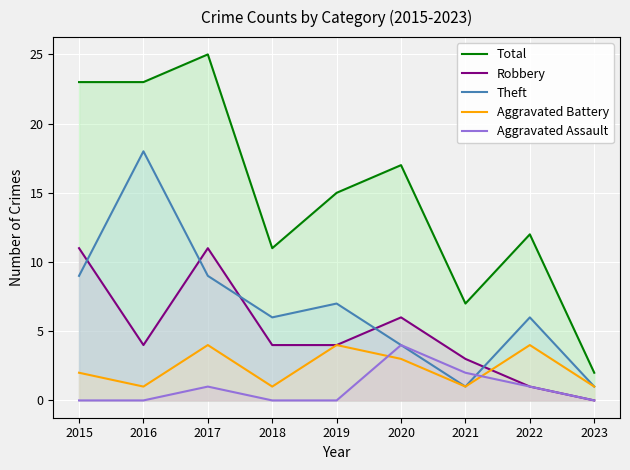

Where does the Total series first go above 15?

2015